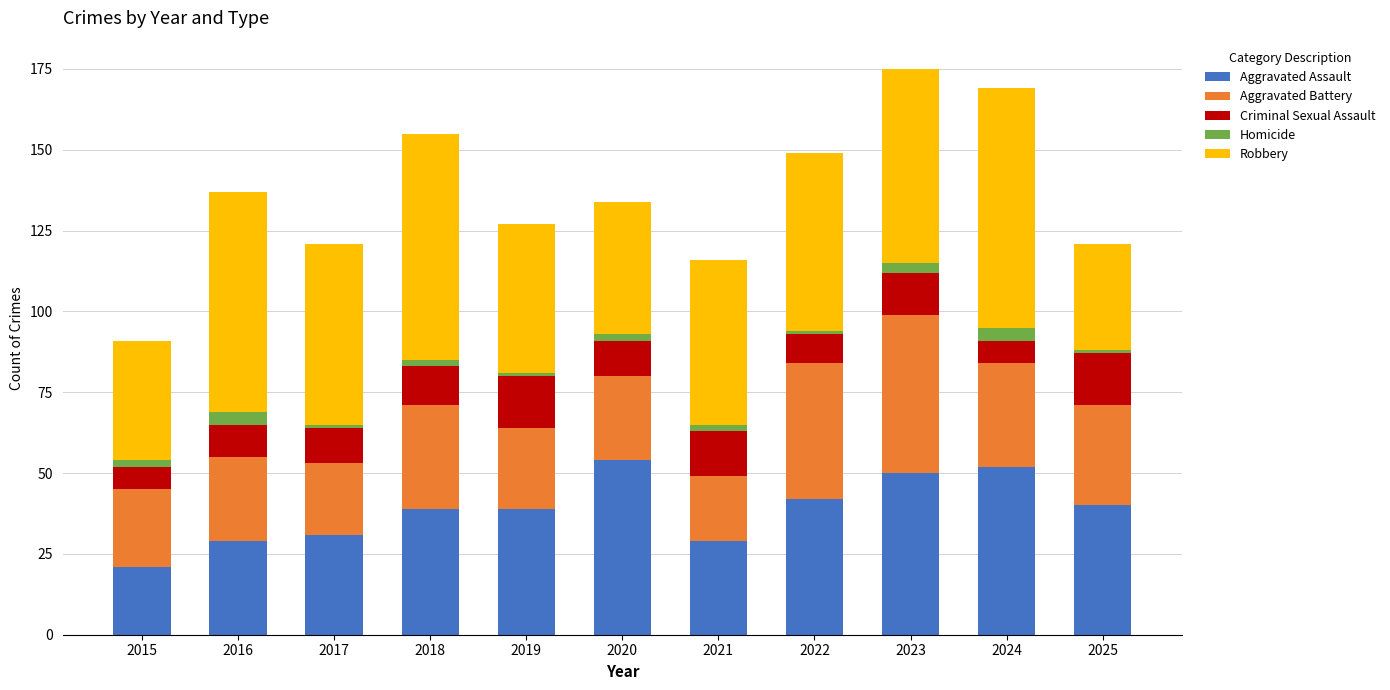

At which label does Aggravated Assault reach its minimum?

2015